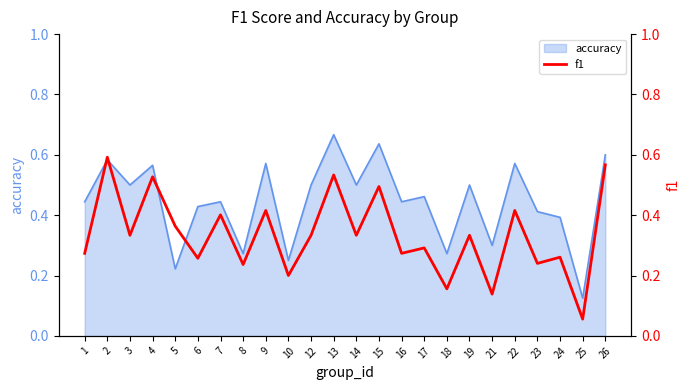

What is the difference between the maximum and minimum values?

0.5